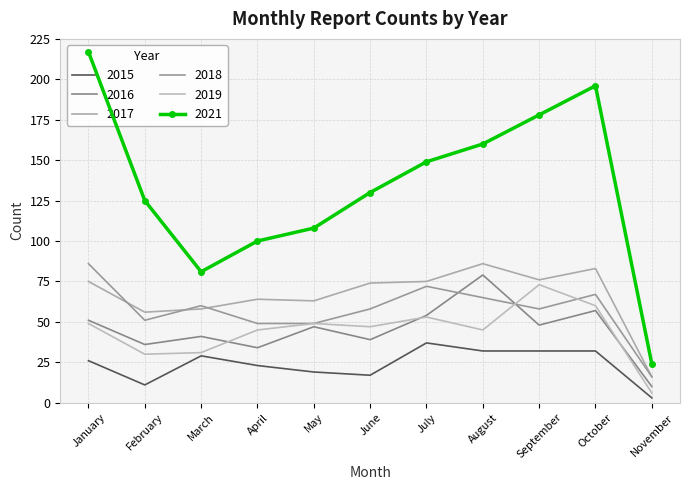

How many data points in 2015 are above 26?

5